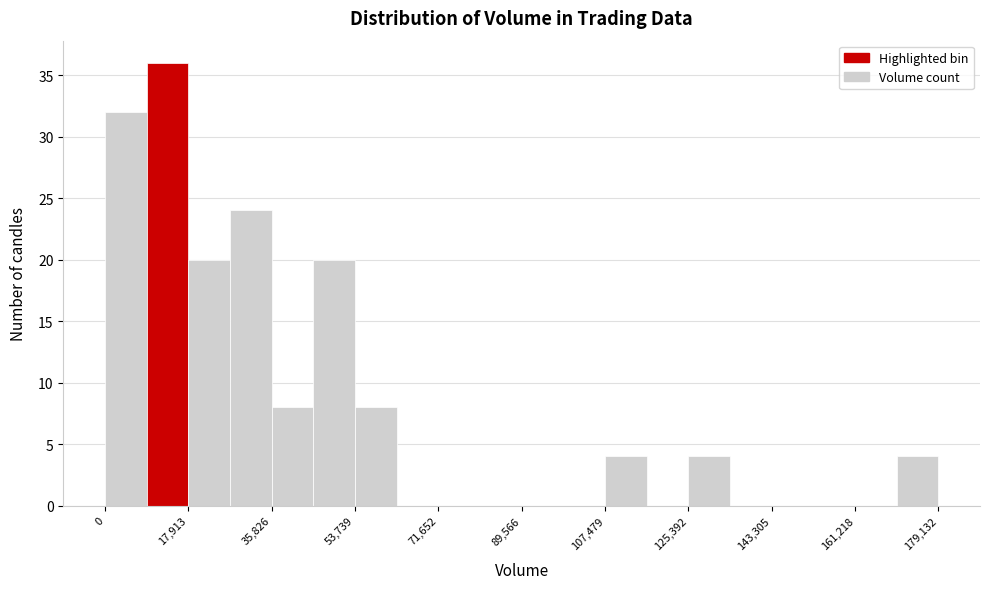

Reading left to right, list every bar in this chart as the range it spans on the x-axis followed by its height. Neither the bar edges nor the heights are printed on the chart, so give them approximately, as read against the axes.

0 to 8000: 32
8000 to 18000: 36
18000 to 26000: 20
26000 to 36000: 24
36000 to 44000: 8
44000 to 54000: 20
54000 to 62000: 8
62000 to 72000: 0
72000 to 80000: 0
80000 to 90000: 0
90000 to 98000: 0
98000 to 108000: 0
108000 to 116000: 4
116000 to 126000: 0
126000 to 134000: 4
134000 to 144000: 0
144000 to 152000: 0
152000 to 162000: 0
162000 to 170000: 0
170000 to 180000: 4